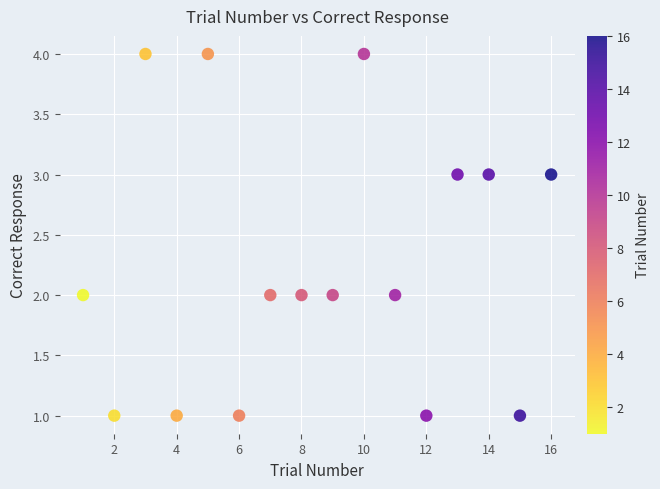

What is the range of X values (max minus min)?

15